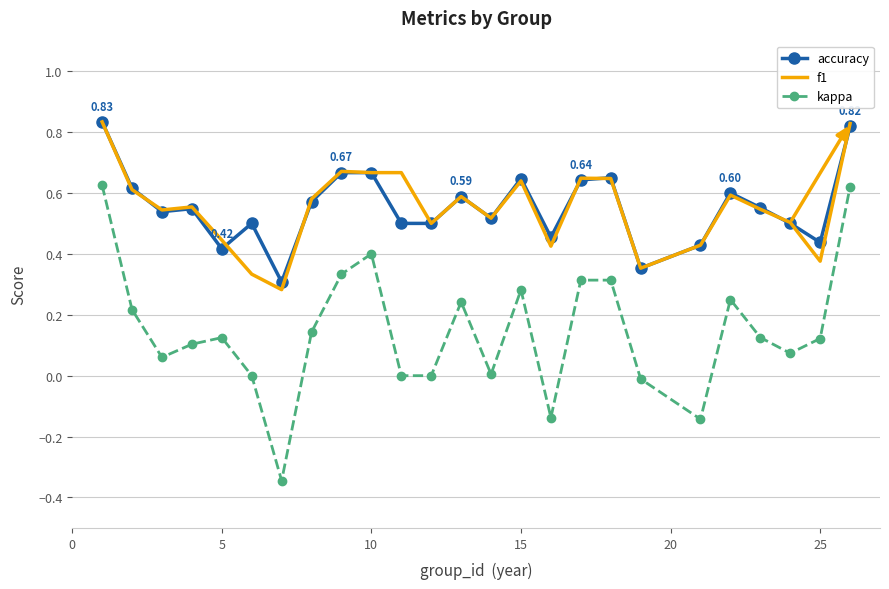

True or false: kappa and f1 intersect in this chart.

False